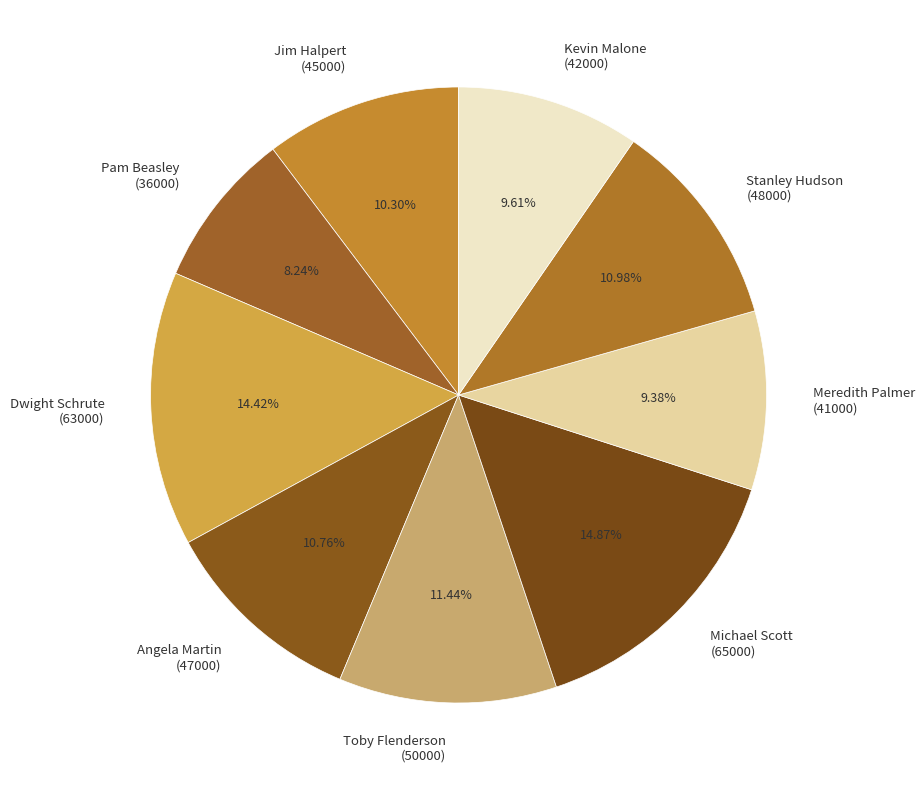

Does Pam Beasley (36000) account for over 50% of the chart?

No